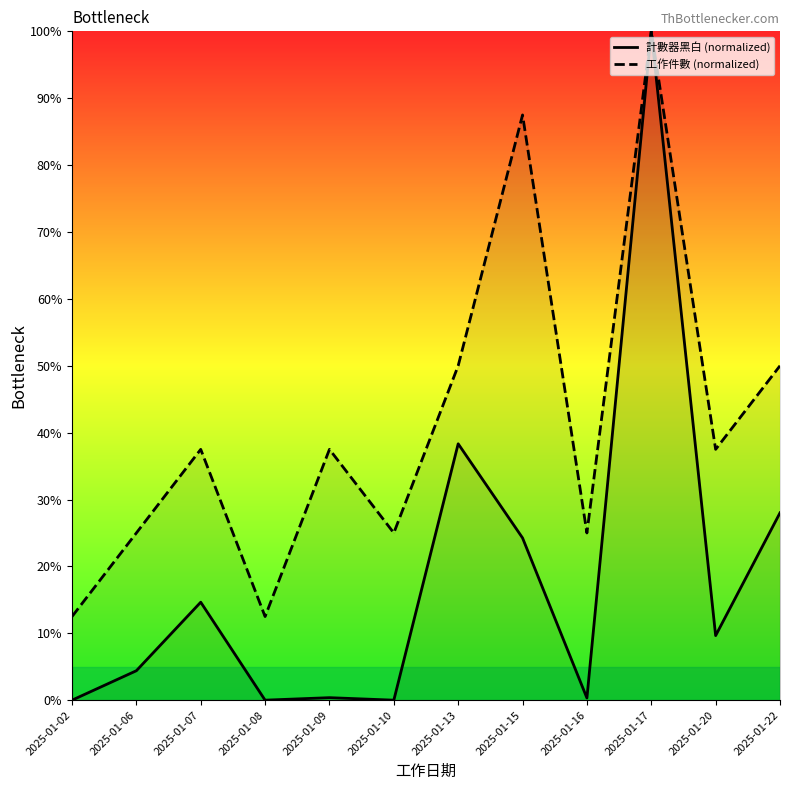

What is the value of the 工作件數 (normalized) point at the 11th from the left?

37.5